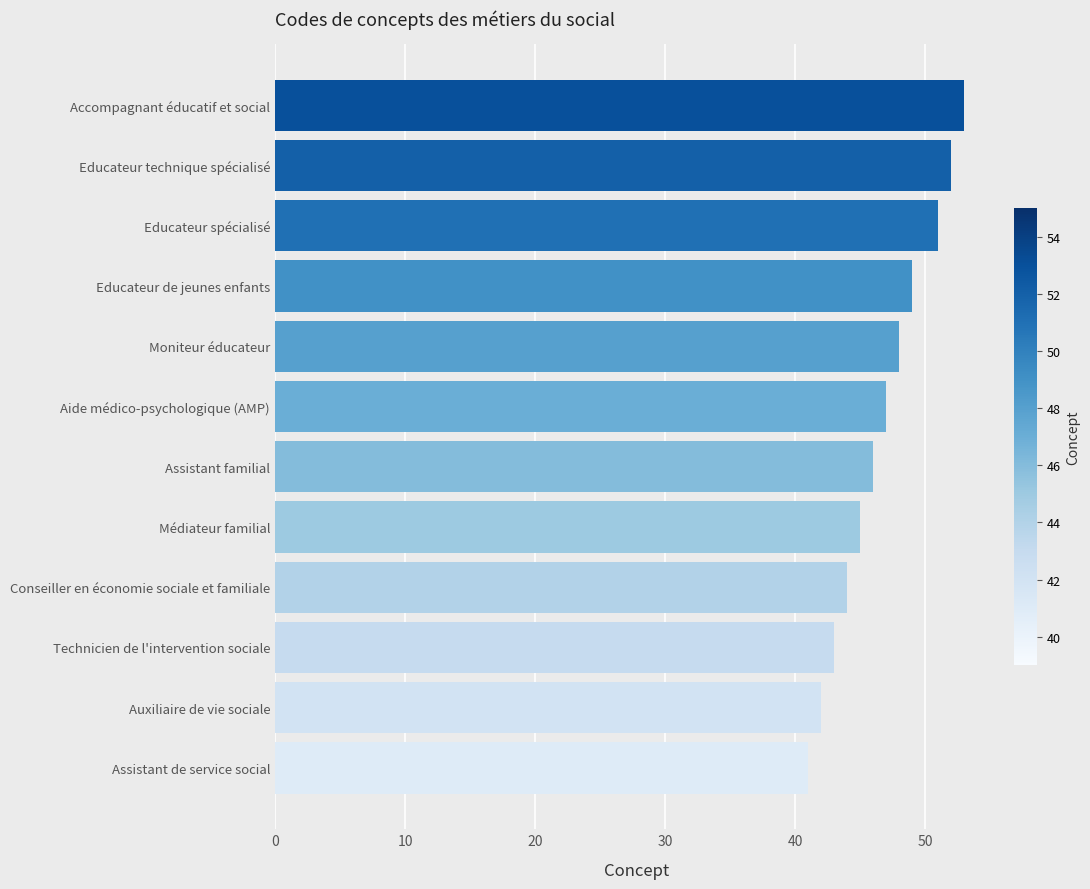

What is the ratio of the value at Assistant familial to the value at Educateur de jeunes enfants?

0.9